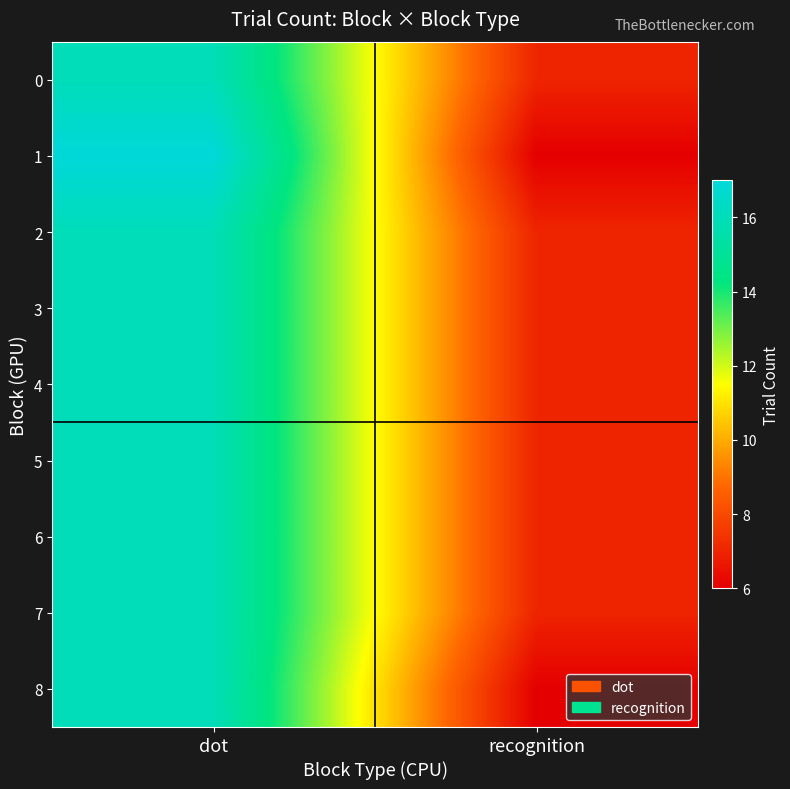

At how many categories does at least one series exceed 10?

1